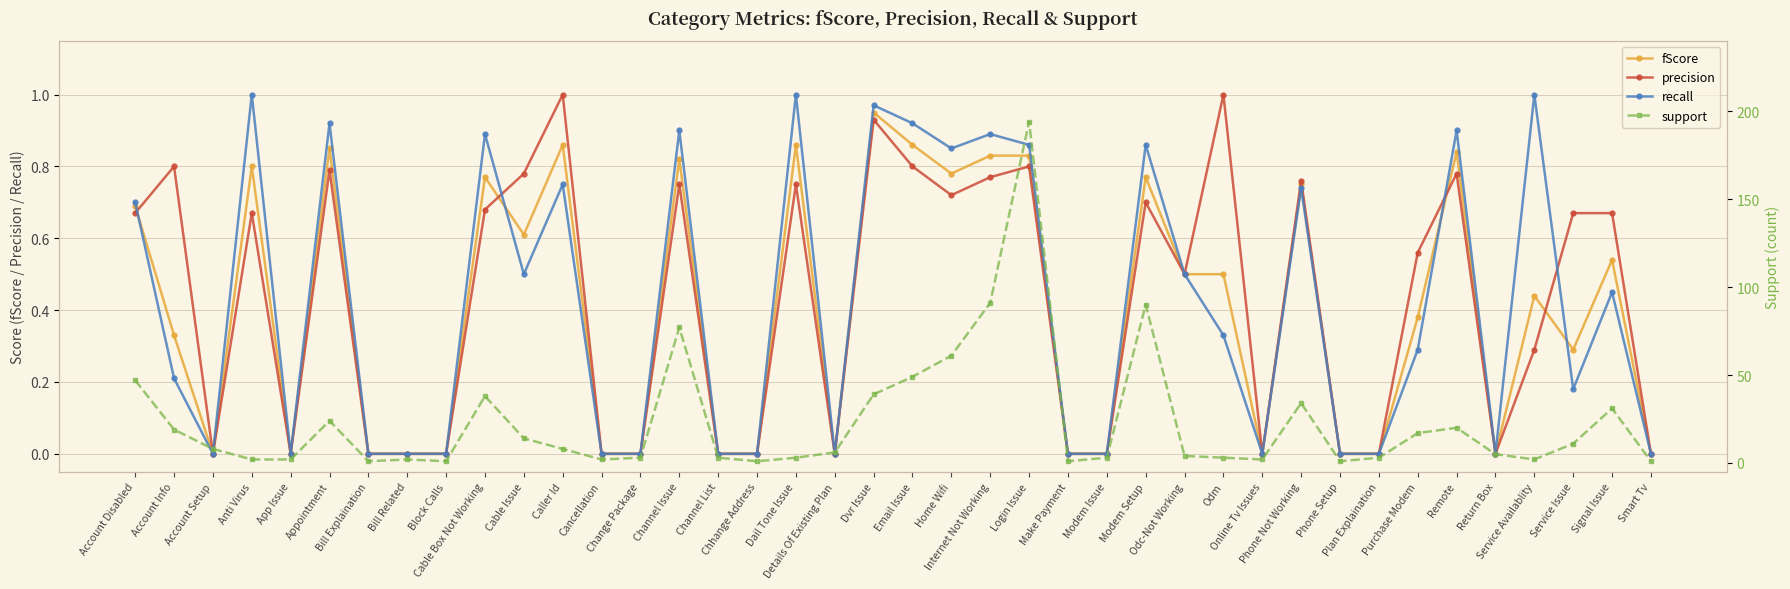

At which category does the chart reach its minimum across all series?

Account Setup